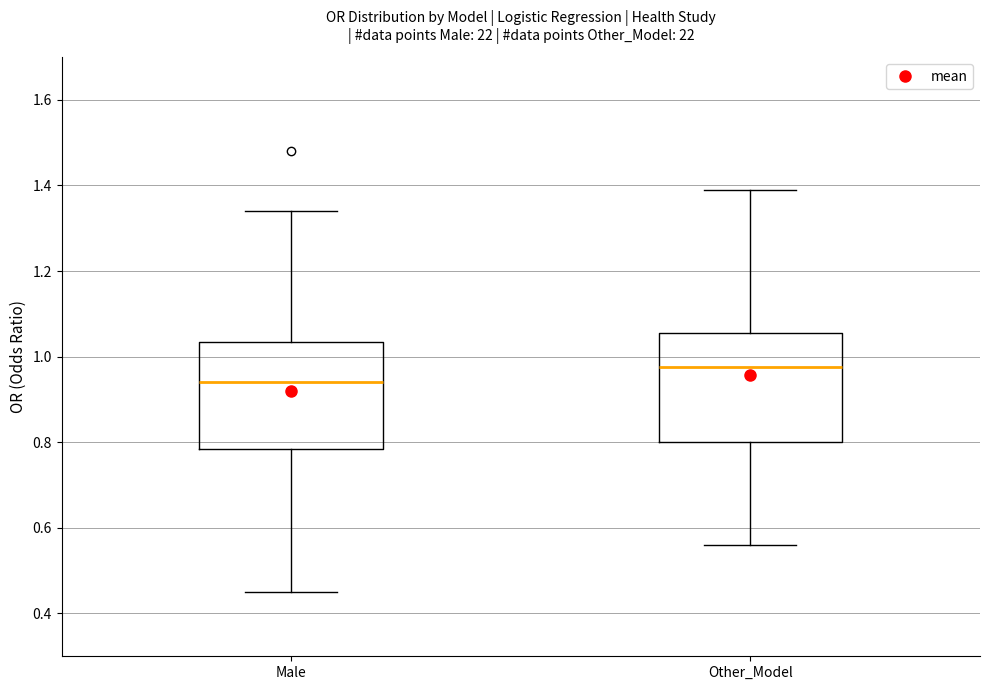

Reading left to right, read every box against the y-axis: the position of its median line, the range the box covers, and the ends of its whiskers. The values are not printed on the chart, so give them approximately, as read against the axis.

Male: median 0.94, box 0.78 to 1.04, whiskers 0.46 to 1.34
Other_Model: median 0.98, box 0.80 to 1.06, whiskers 0.56 to 1.40